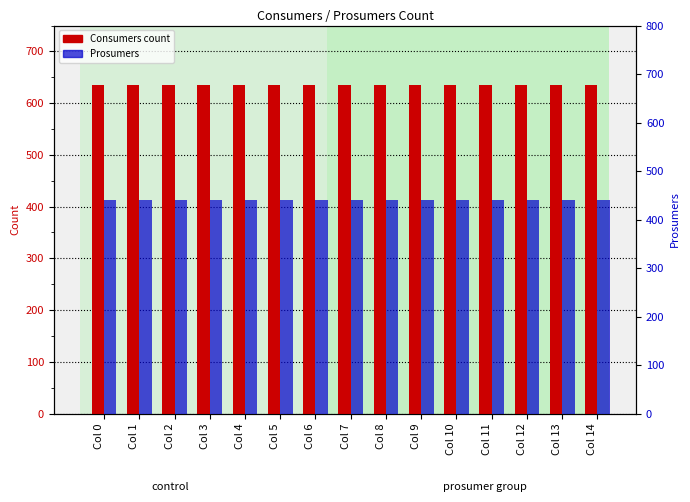

Which category has the highest value across all series?

Col 0